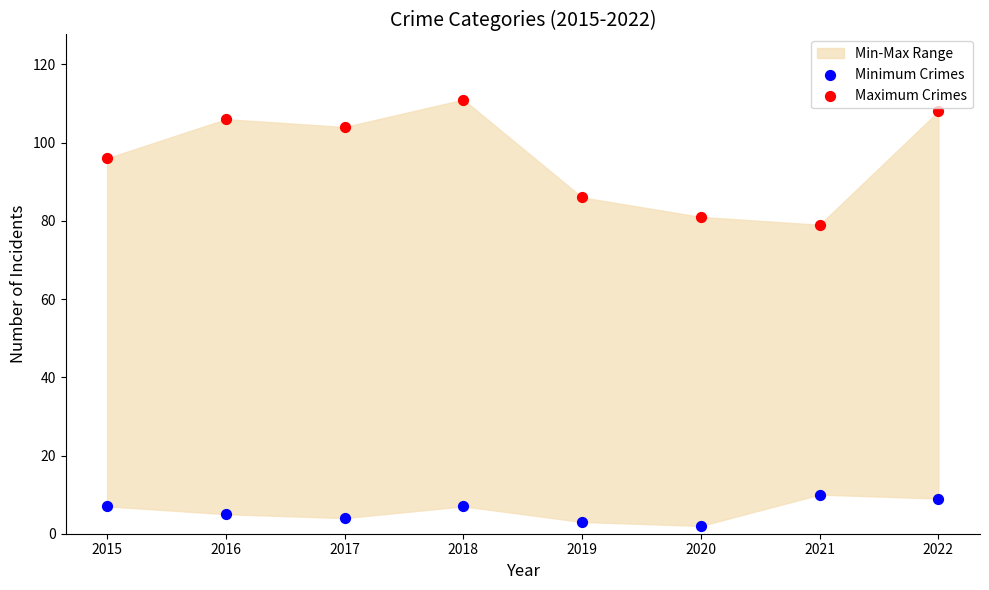

Across all series, what Y value is closest to 56?

79